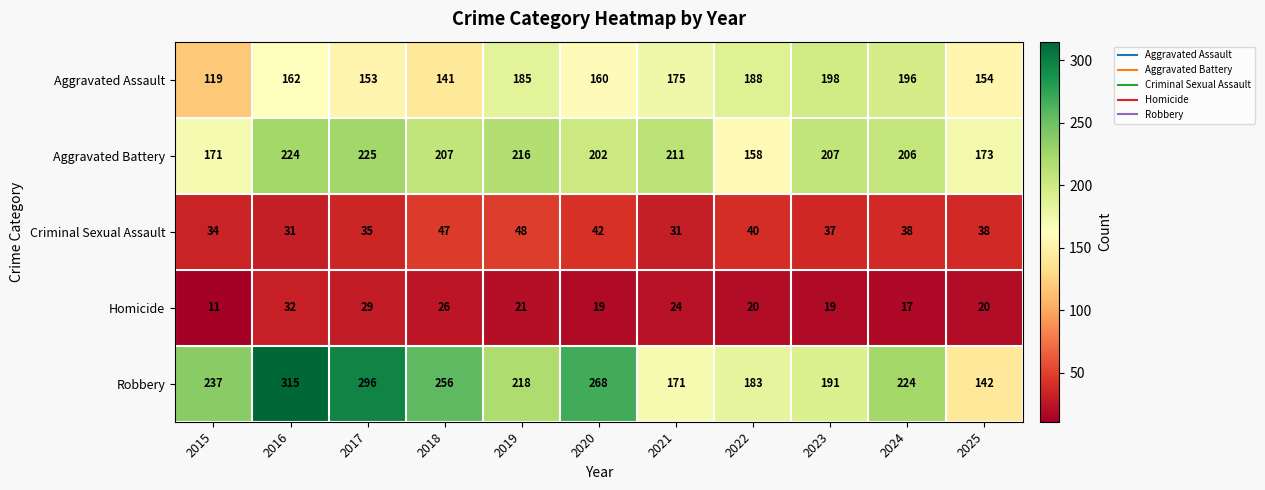

What is the sum of the Homicide values at 2025 and 2023?

39